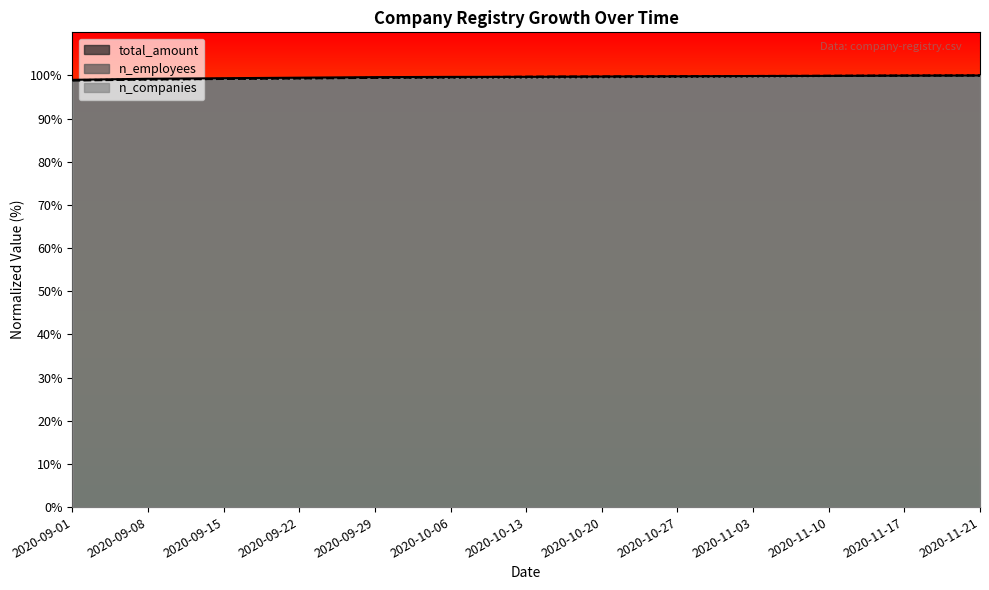

How many values in the total_amount series exceed 99?

12